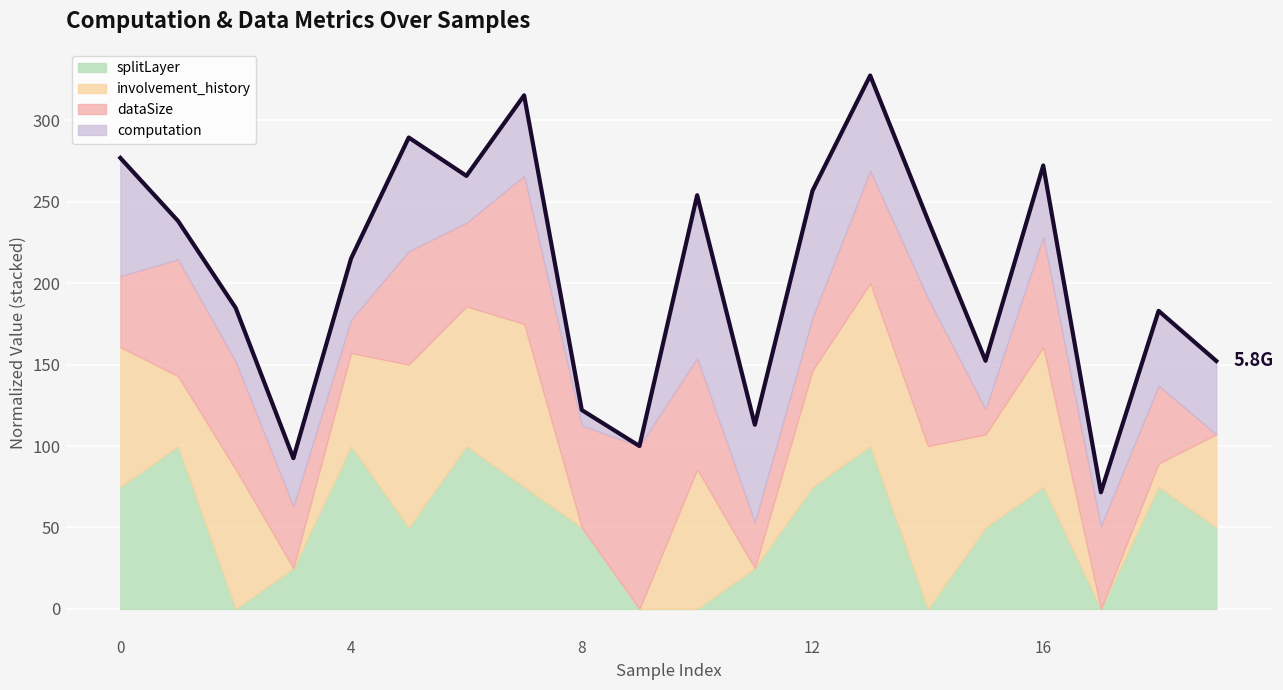

How many points are lower than both their immediate neighbors (excluding endpoints)?

6